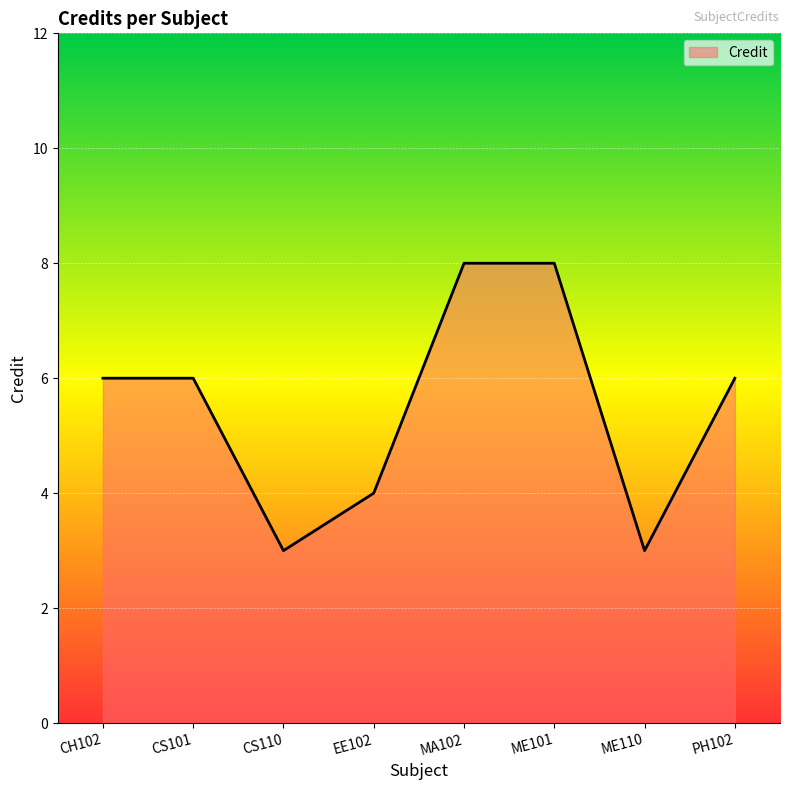

Does the chart have visible grid lines?

Yes